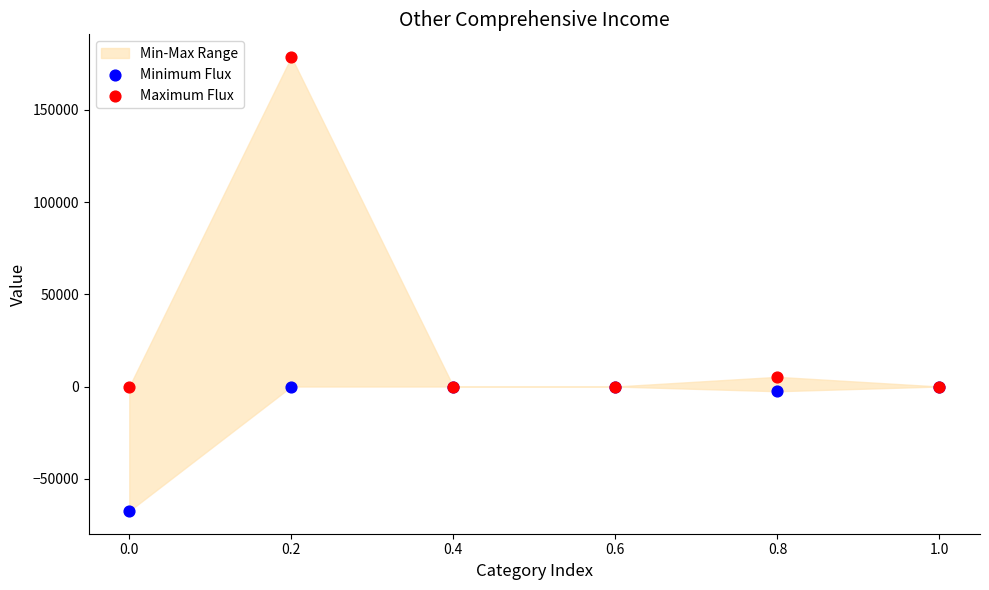

Which series contains the lowest Y value?

Minimum Flux